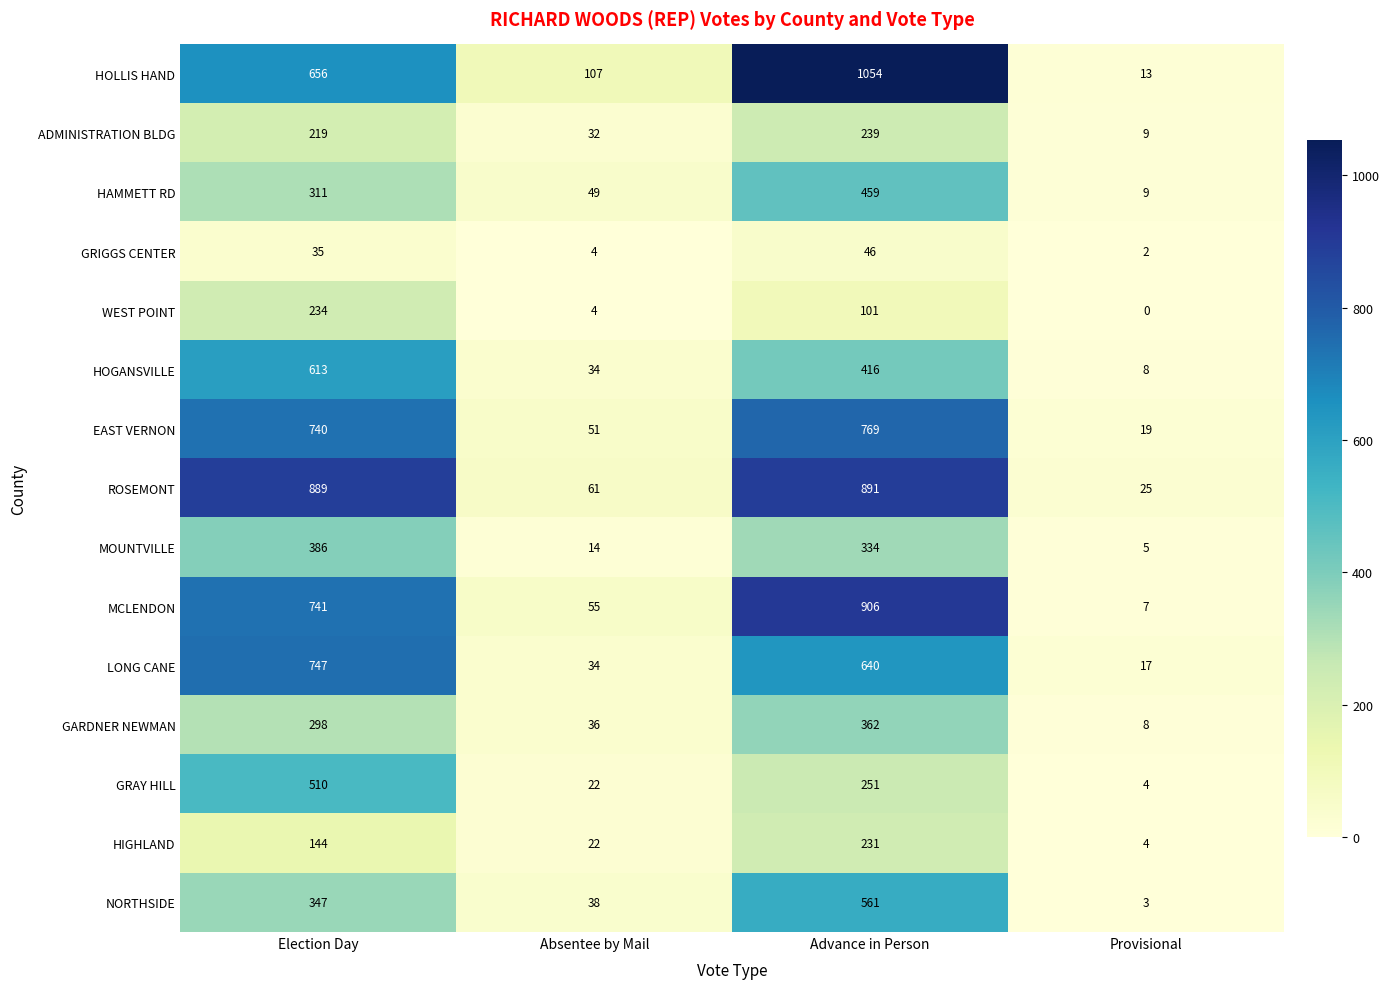

The GRIGGS CENTER series shows 46 at Advance in Person. True or false?

True